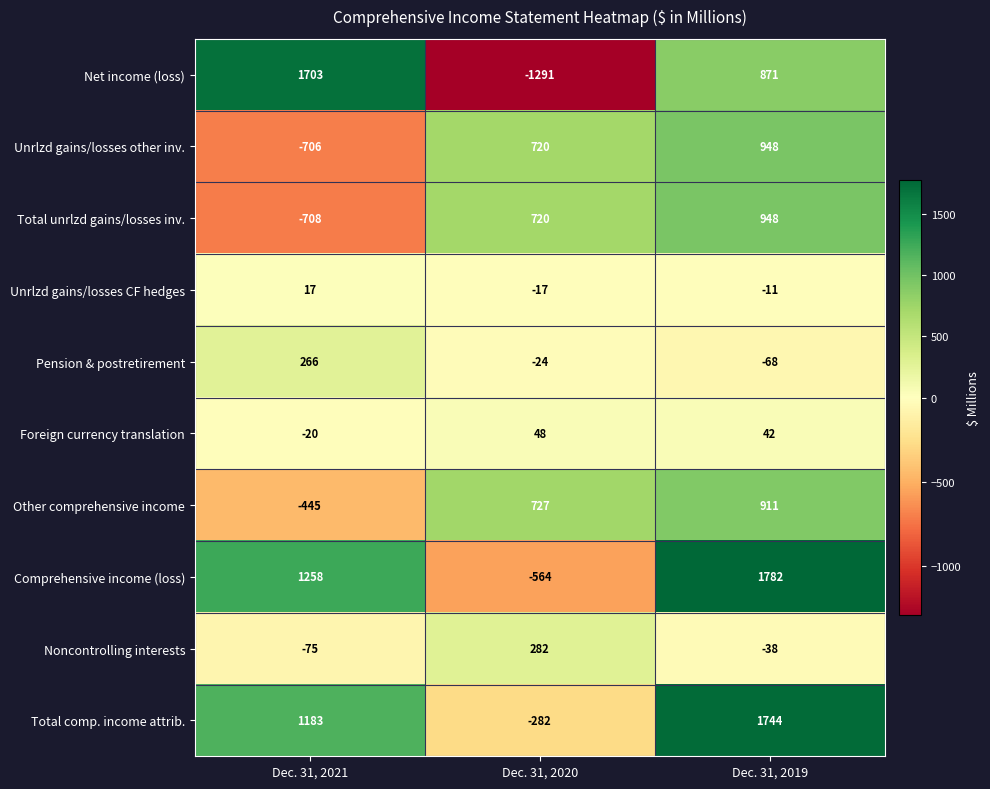

Where is Net income (loss) nearest to the value 206?

Dec. 31, 2019